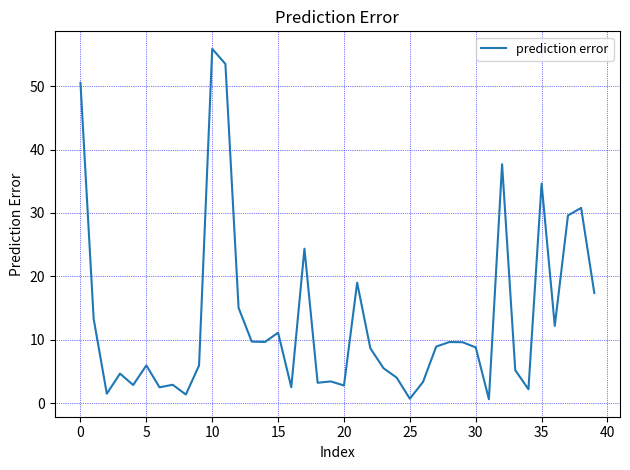

What is the greatest value displayed?

55.9